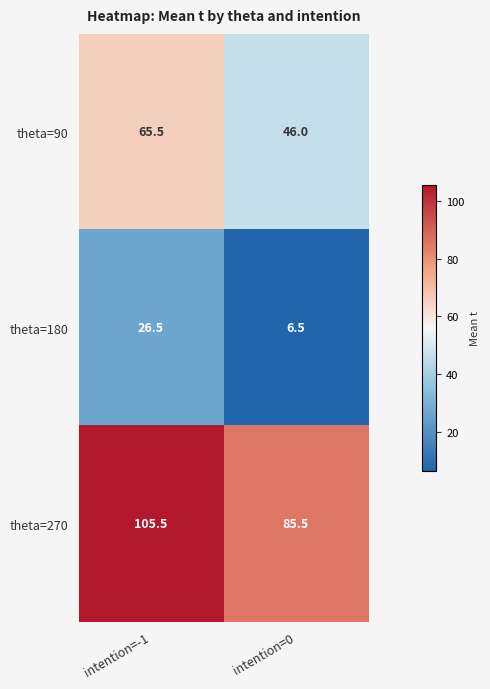

Rank the series at intention=0 from lowest to highest value.

theta=180, theta=90, theta=270